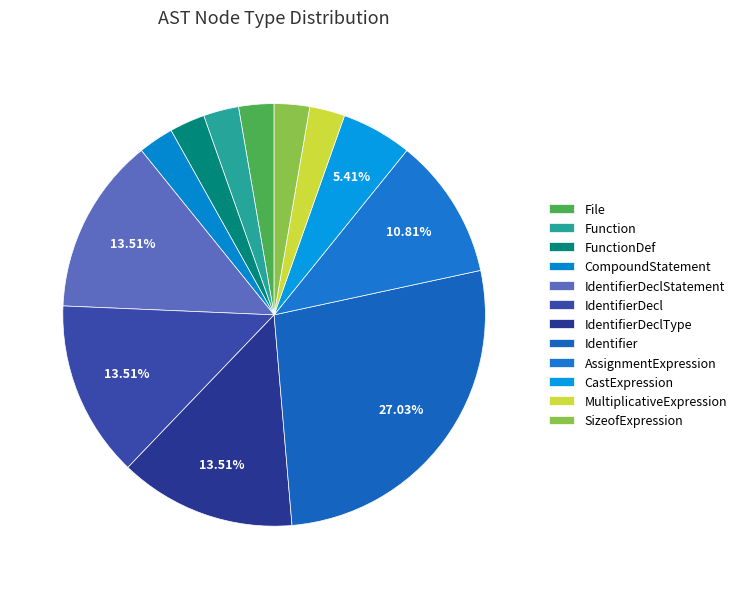

What is the ratio of the value at Identifier to the value at AssignmentExpression?

2.5